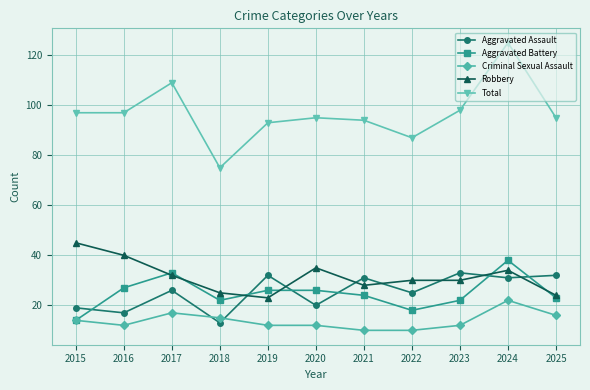

Rank the series by their maximum value, from highest to lowest.

Total, Robbery, Aggravated Battery, Aggravated Assault, Criminal Sexual Assault